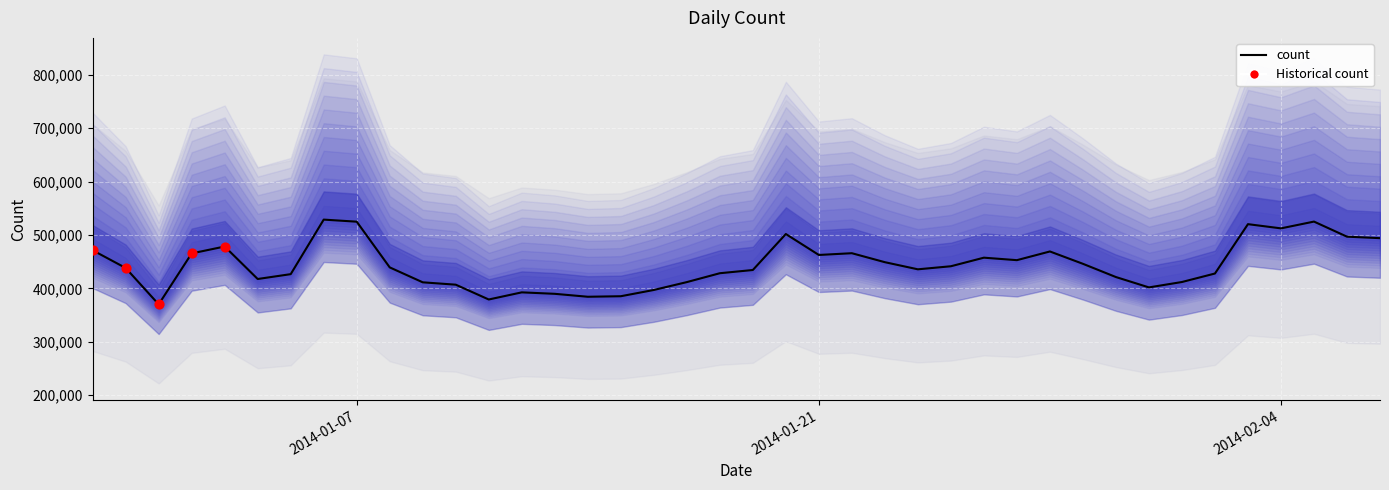

Which has a higher value, 2014-01-23 or 2014-01-10?

2014-01-23